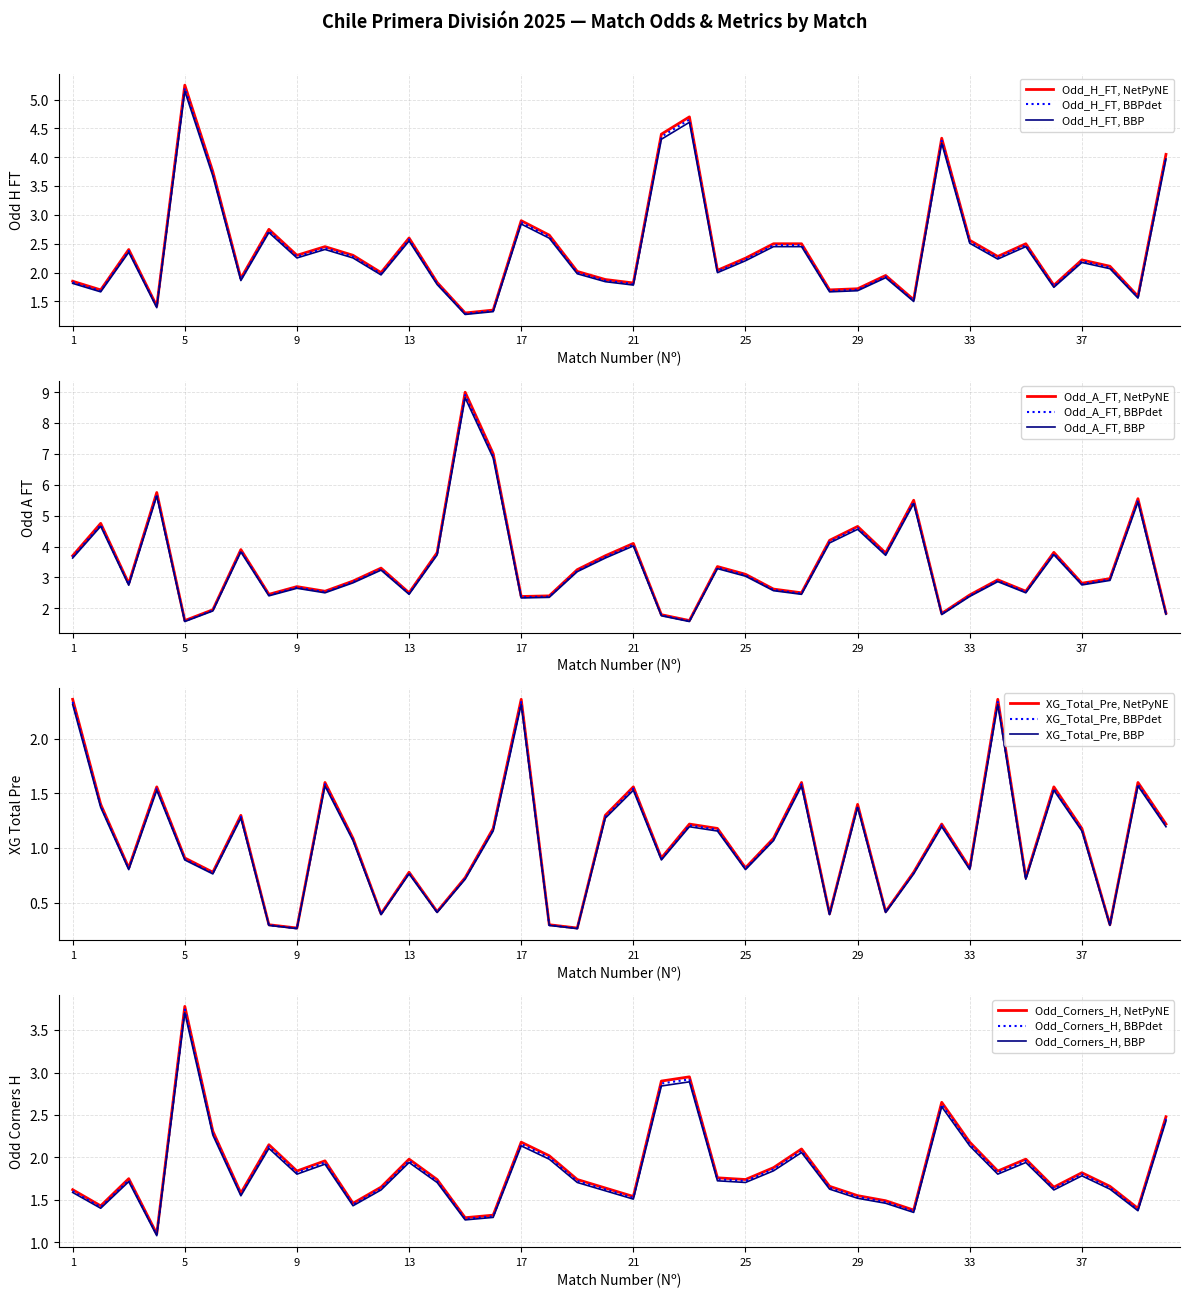

Is it true that Odd_Corners_H equals 0.8 at 14?

False